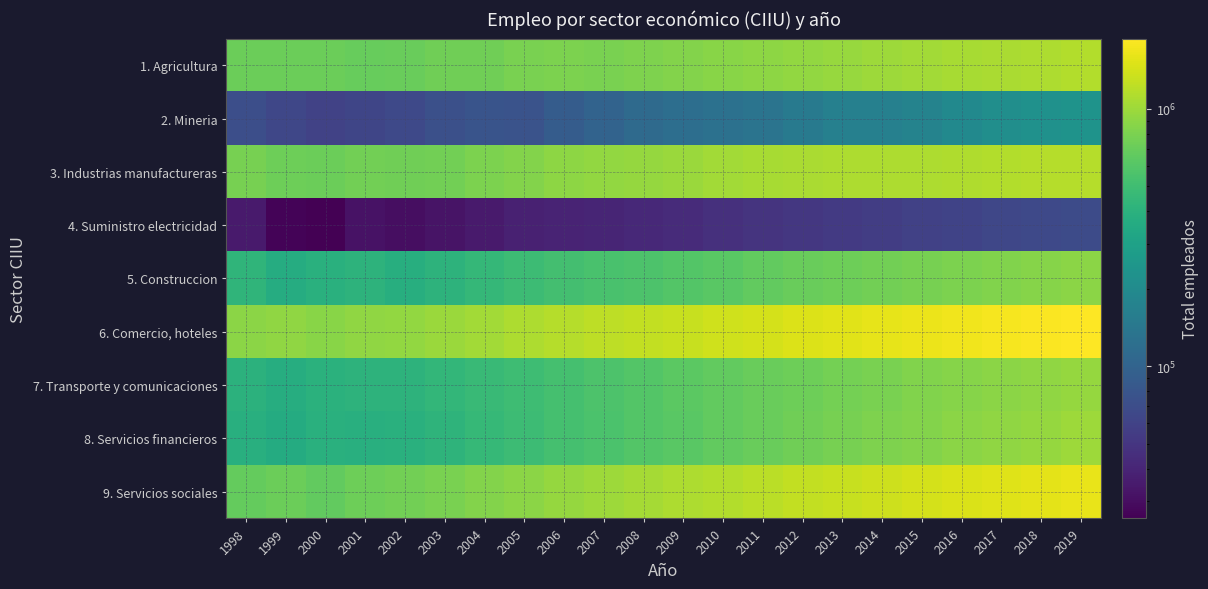

What is the total value across all series at 2019?

8959424